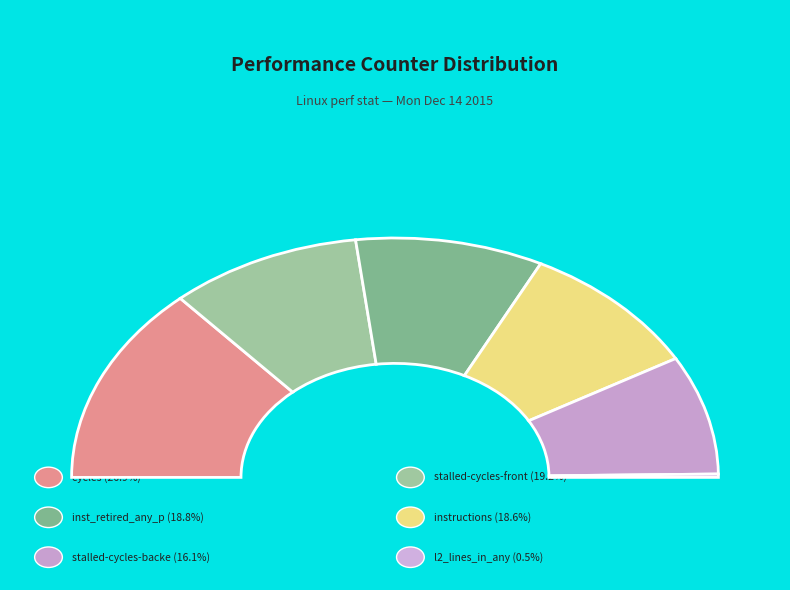

Combined, do instructions and l2_lines_in_any account for over 50%?

No